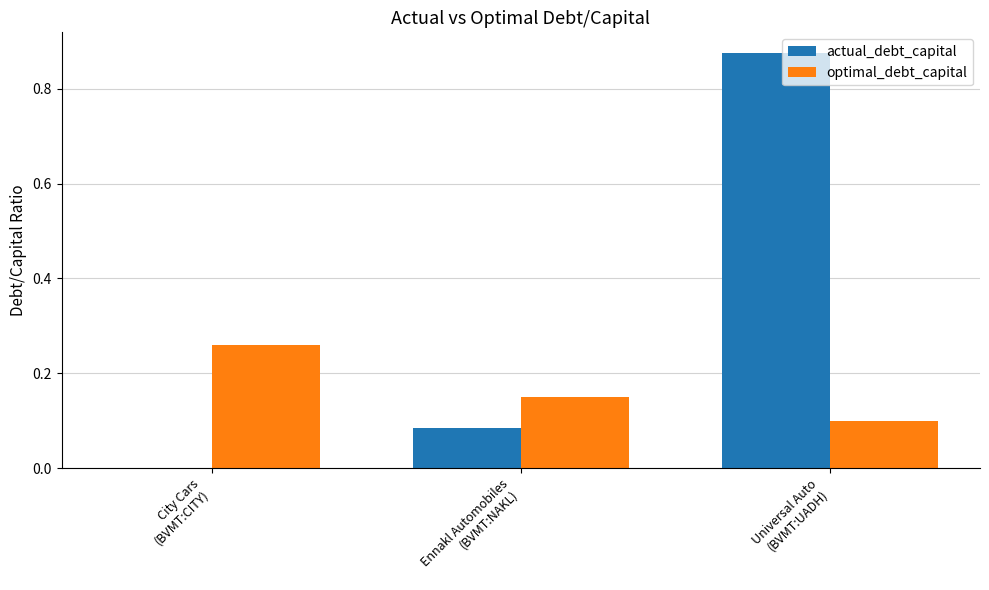

Are the bars horizontal?

No